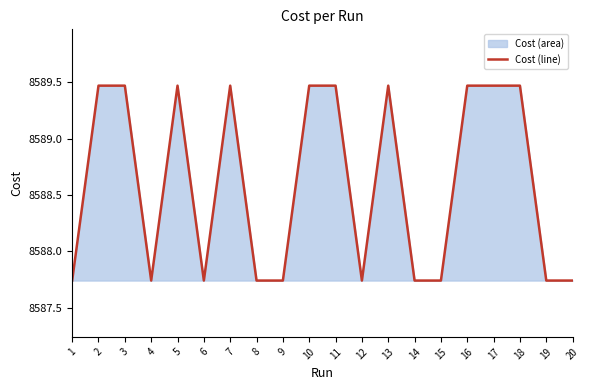

At which label is the value closest to 8588?

15